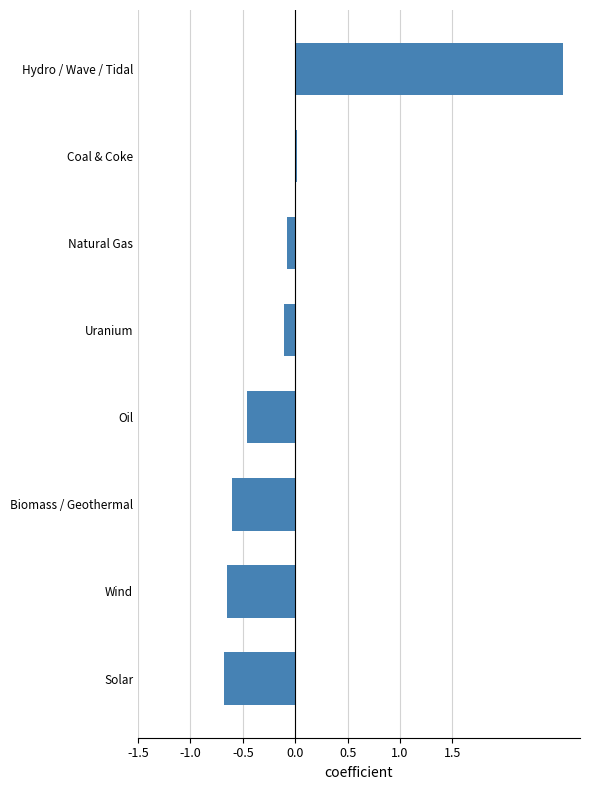

The chart shows a value of -0.4 at Solar. True or false?

False